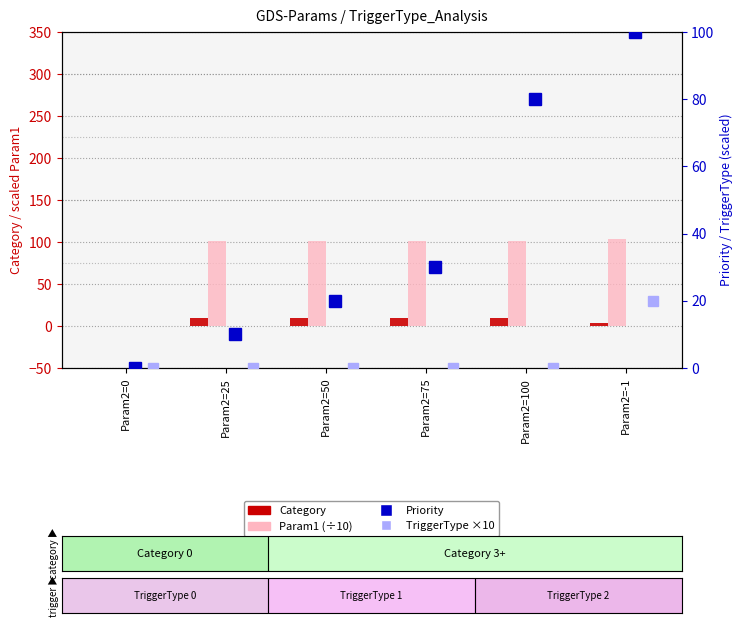

At which label is Param1 (÷10) closest to 51?

Param2=25